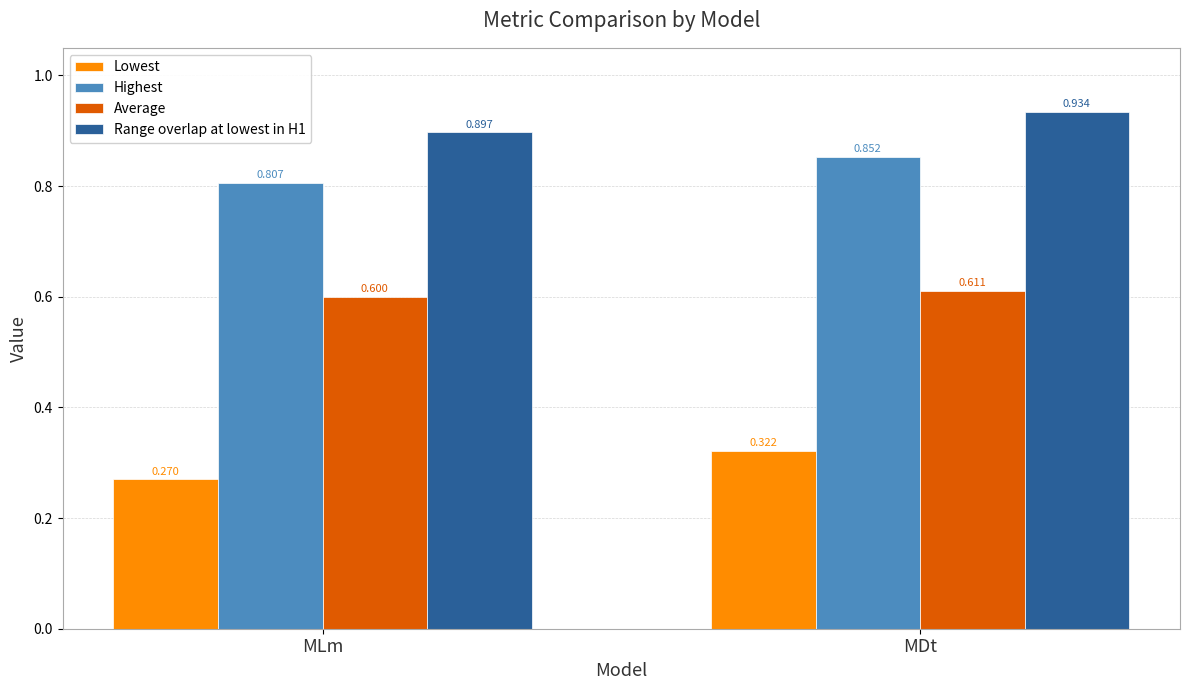

List the labels in order of Lowest value, smallest first.

MLm, MDt